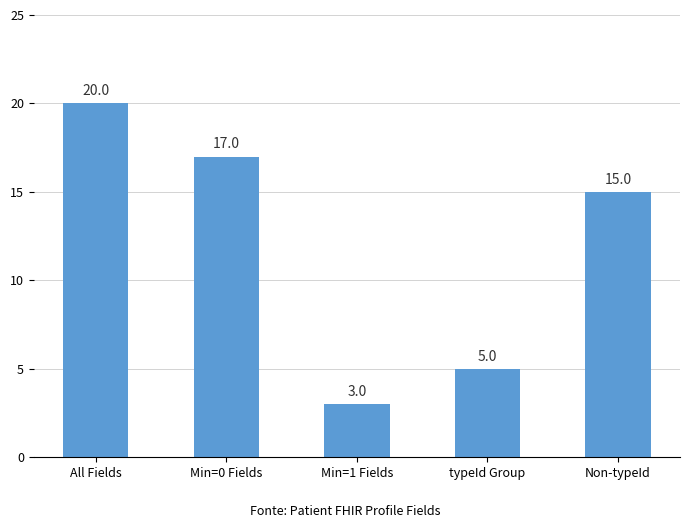

Rank the categories by value from lowest to highest.

Min=1 Fields, typeId Group, Non-typeId, Min=0 Fields, All Fields